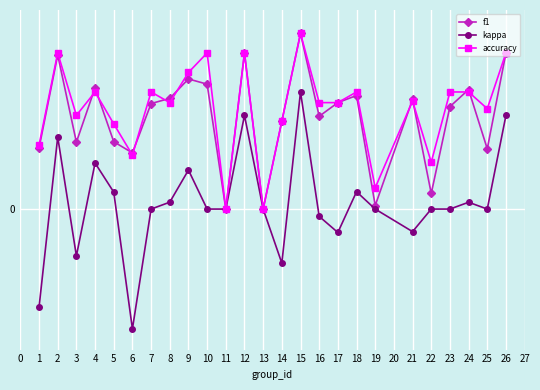

What is the sum of the kappa values at 26 and 10?

0.4